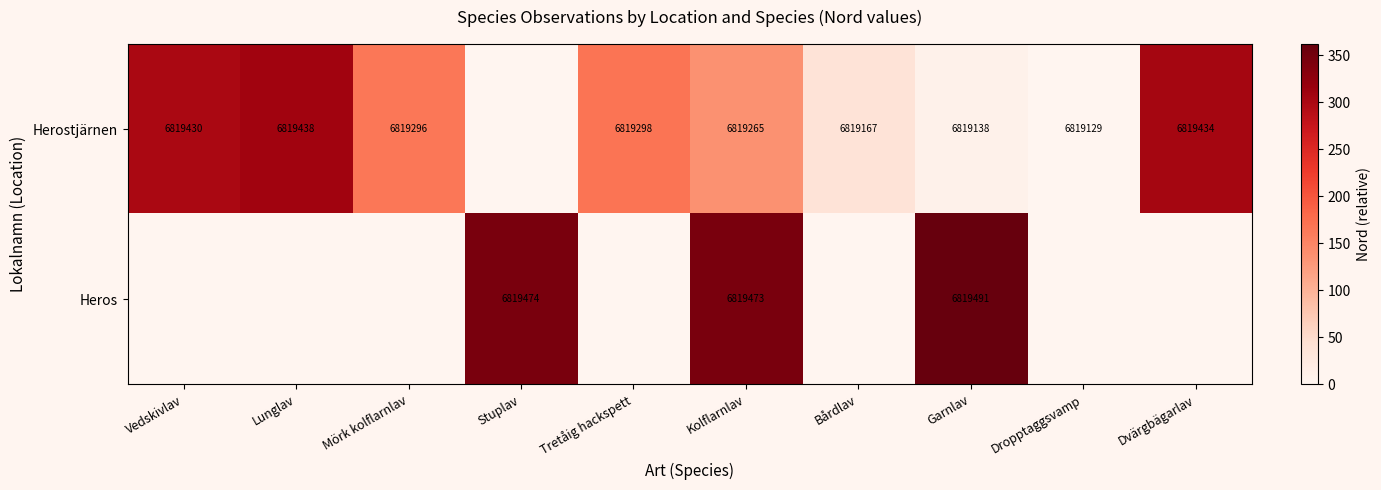

Which series changed the most between Kolflarnlav and Garnlav?

Herostjärnen